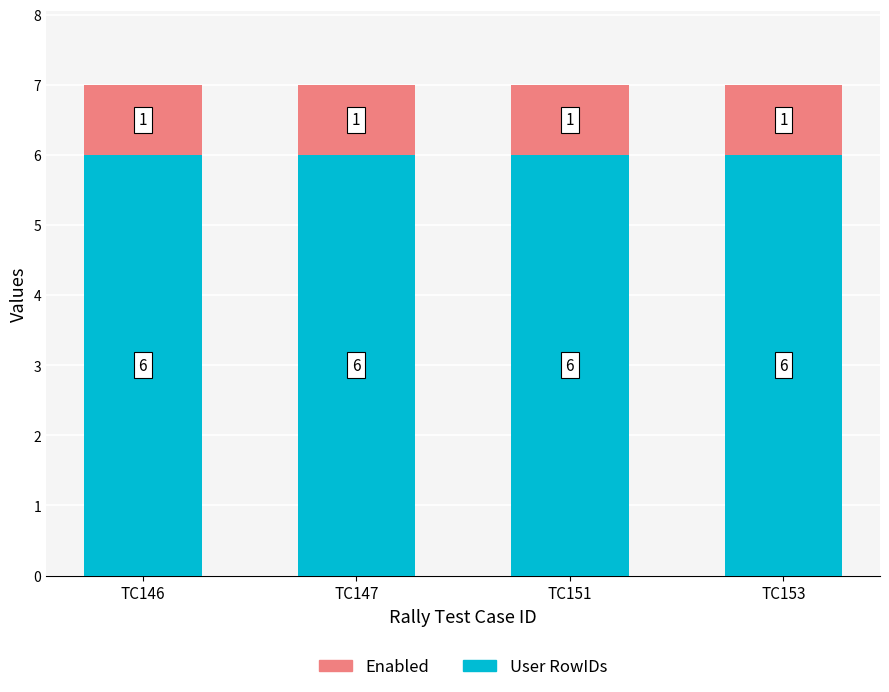

Read the User RowIDs value at TC151.

6